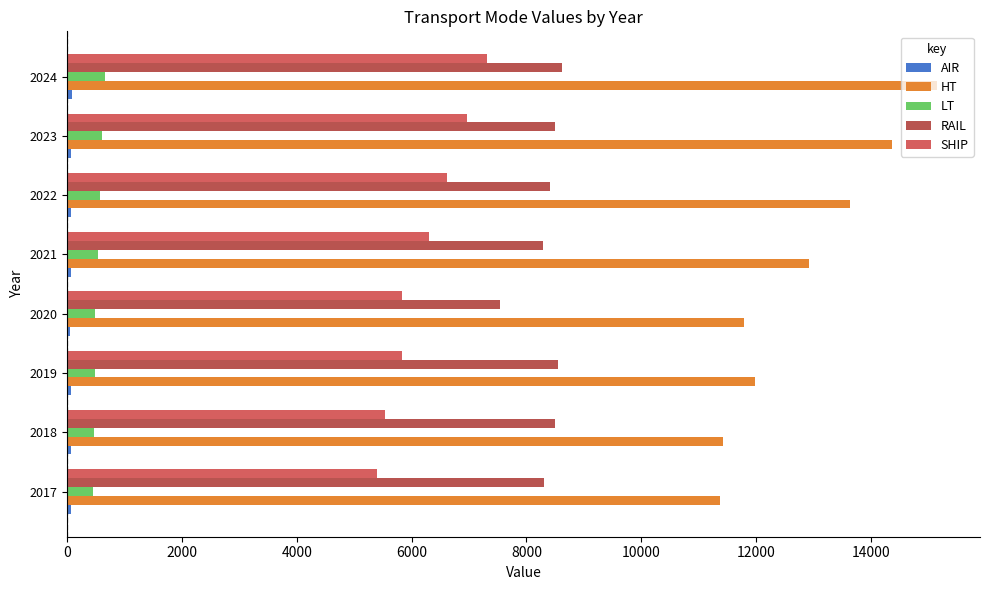

How many series are shown in this chart?

5